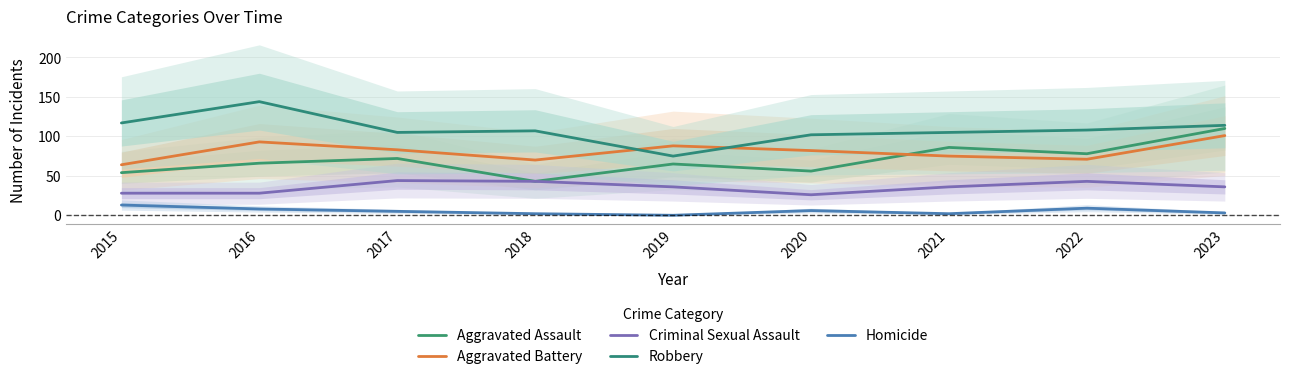

What is the sum of all Aggravated Battery values?

727